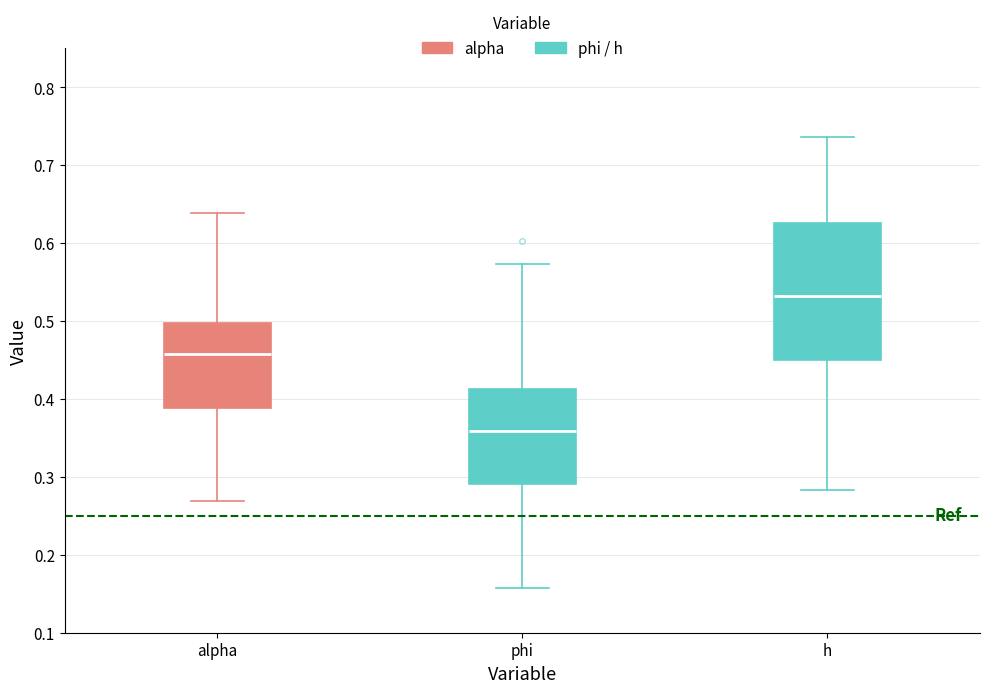

Reading left to right, transcribe this box plot: for each box, give where its median line is, the range the box spans, and where its two whiskers end, as read against the y-axis. The values are not printed on the chart, so give them approximately, as read against the axis.

alpha: median 0.46, box 0.39 to 0.50, whiskers 0.27 to 0.64
phi: median 0.36, box 0.29 to 0.41, whiskers 0.16 to 0.57
h: median 0.53, box 0.45 to 0.63, whiskers 0.28 to 0.74